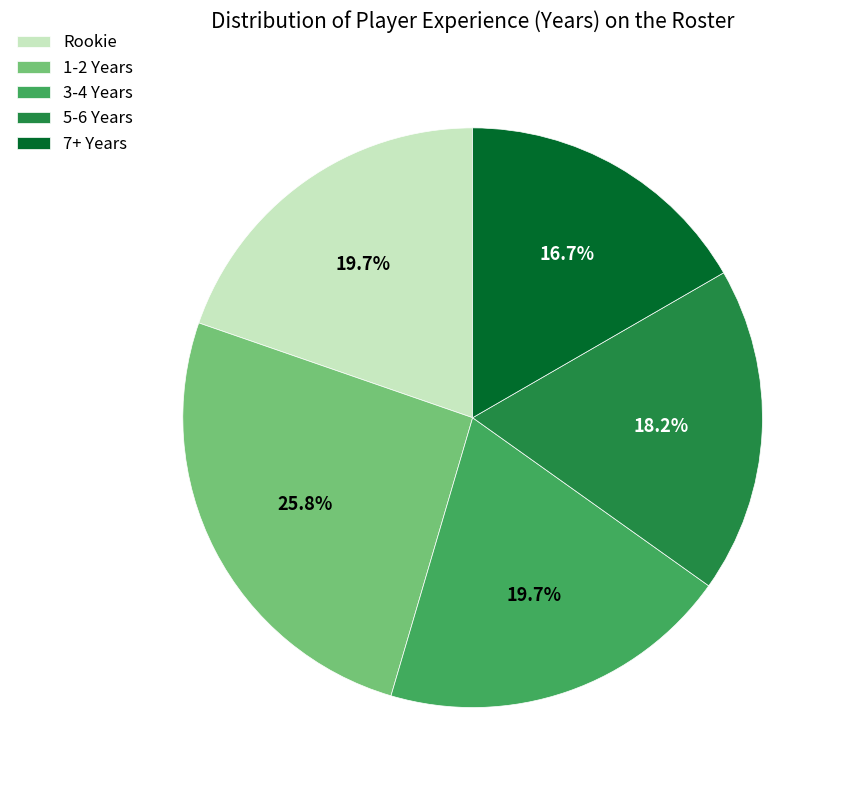

What is the total percentage of 3-4 Years and 5-6 Years?

37.9%